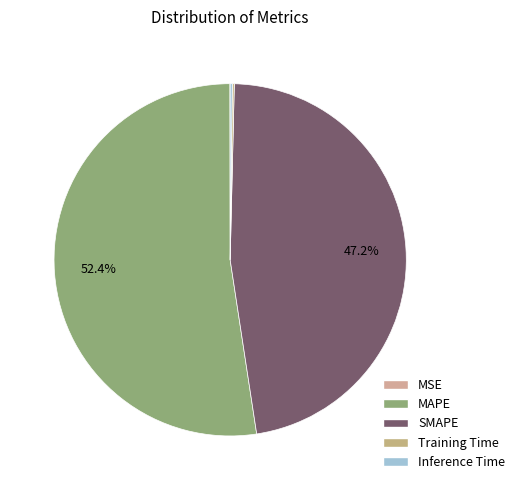

To the nearest percent, what is the difference between the Inference Time and MAPE slice percentages?

52%